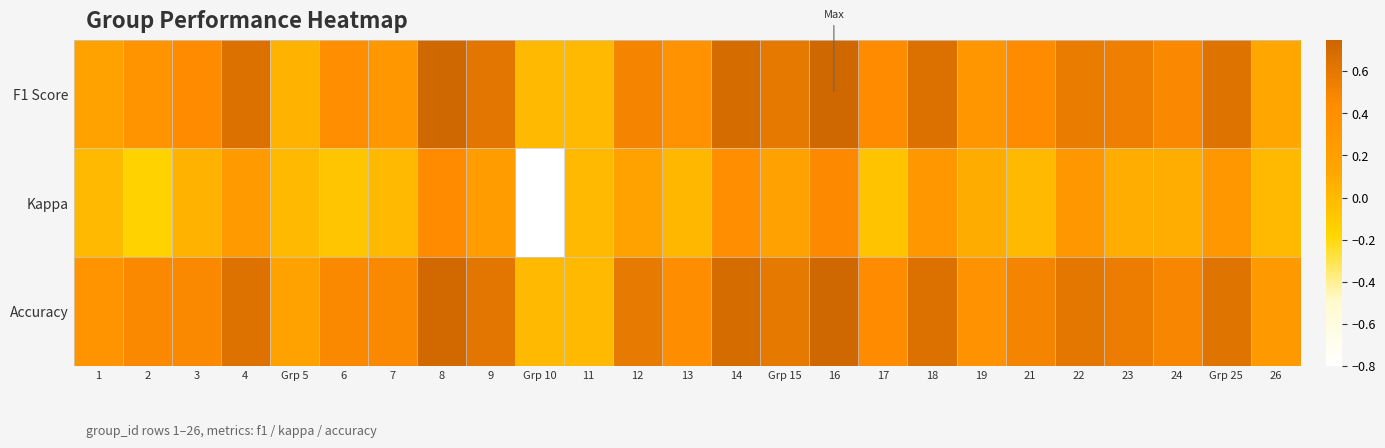

Reading left to right, what are all the values shown in this chart?

F1 Score: 1=0.2	2=0.3	3=0.4	4=0.6	Grp 5=0.0	6=0.4	7=0.3	8=0.7	9=0.6	Grp 10=0.0	11=0.0	12=0.5	13=0.4	14=0.7	Grp 15=0.6	16=0.7	17=0.4	18=0.7	19=0.3	21=0.4	22=0.6	23=0.5	24=0.5	Grp 25=0.6	26=0.1
Kappa: 1=0.0	2=-0.2	3=0.0	4=0.3	Grp 5=0.0	6=-0.1	7=0.0	8=0.4	9=0.2	Grp 10=-0.8	11=0.0	12=0.2	13=0.0	14=0.4	Grp 15=0.2	16=0.5	17=-0.1	18=0.3	19=0.1	21=0.0	22=0.3	23=0.1	24=0.1	Grp 25=0.3	26=0.0
Accuracy: 1=0.3	2=0.5	3=0.5	4=0.6	Grp 5=0.2	6=0.5	7=0.5	8=0.7	9=0.6	Grp 10=0.0	11=0.0	12=0.6	13=0.4	14=0.7	Grp 15=0.6	16=0.7	17=0.4	18=0.7	19=0.4	21=0.5	22=0.6	23=0.6	24=0.5	Grp 25=0.6	26=0.3